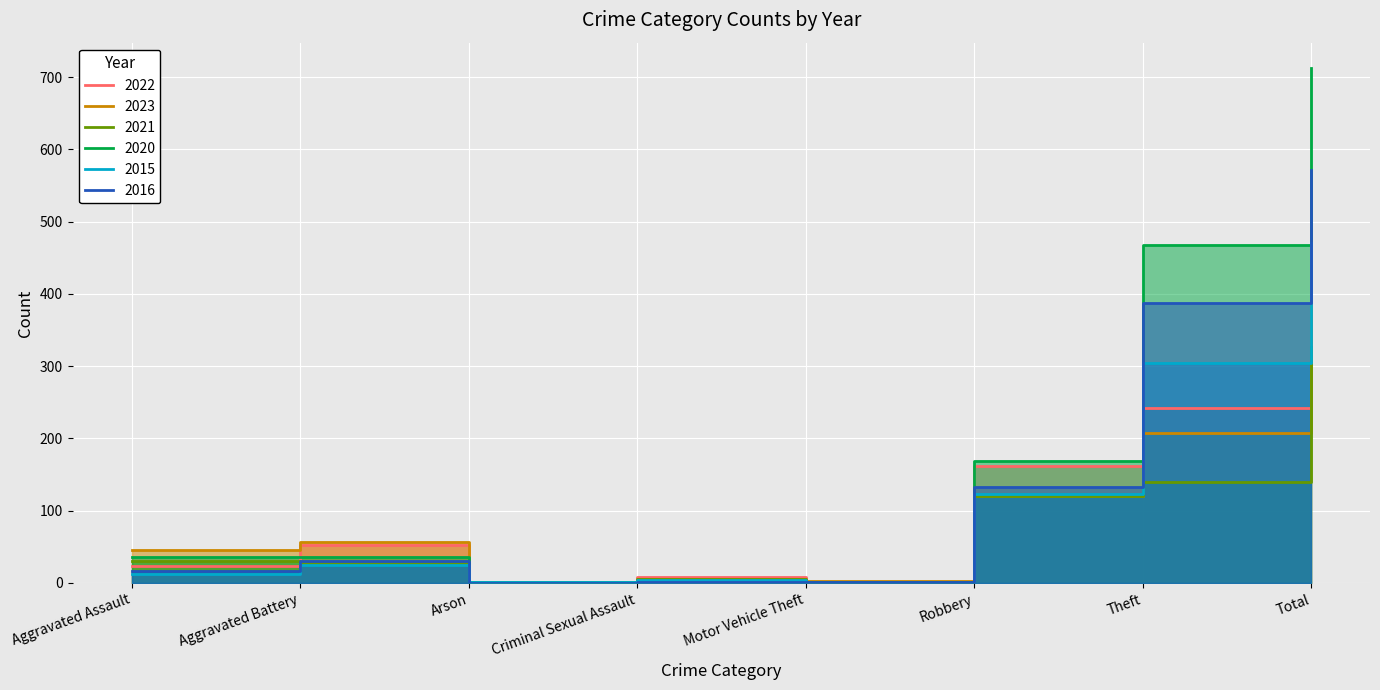

What is the difference between the maximum and minimum values in the 2016 series?

571